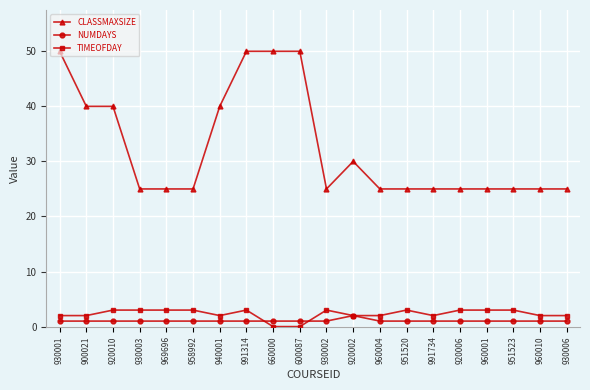

Is the value of CLASSMAXSIZE at 951520 greater than the value of TIMEOFDAY at 930003?

Yes